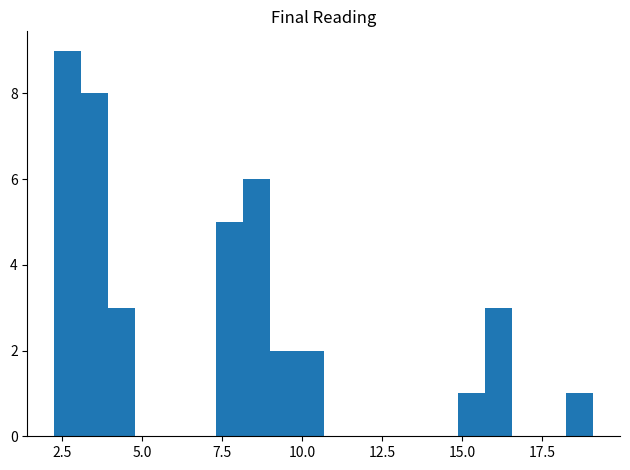

Read against the x-axis, roughly where is the centre of the tallest bar?

2.5